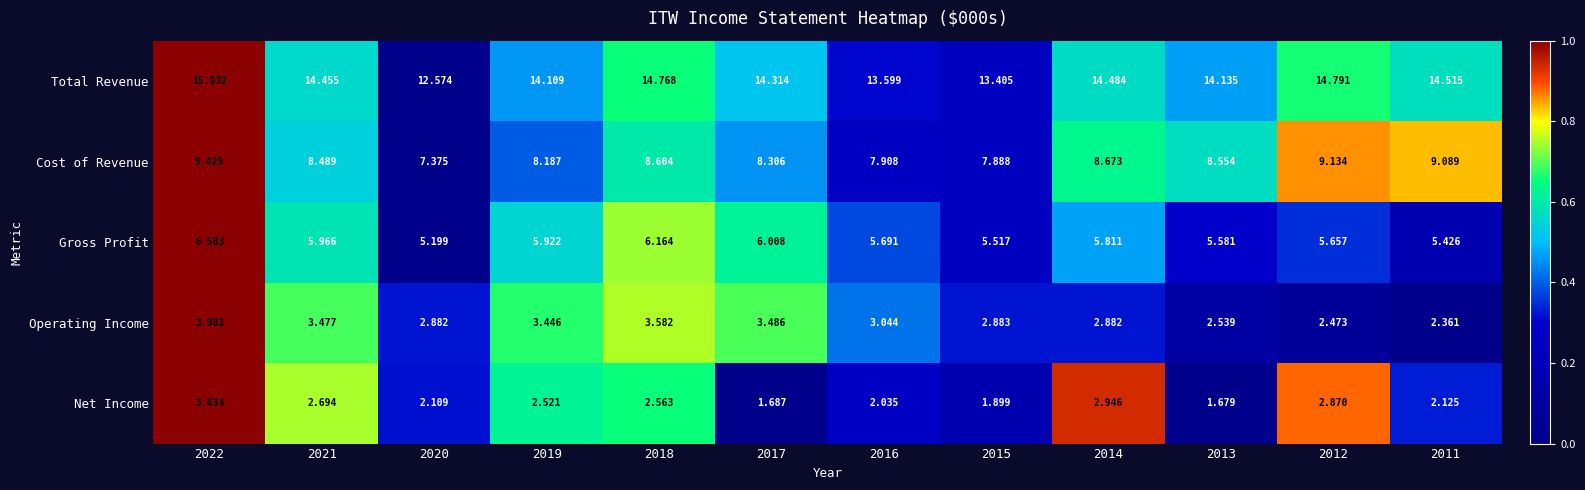

Which series has the largest total across all categories?

Total Revenue